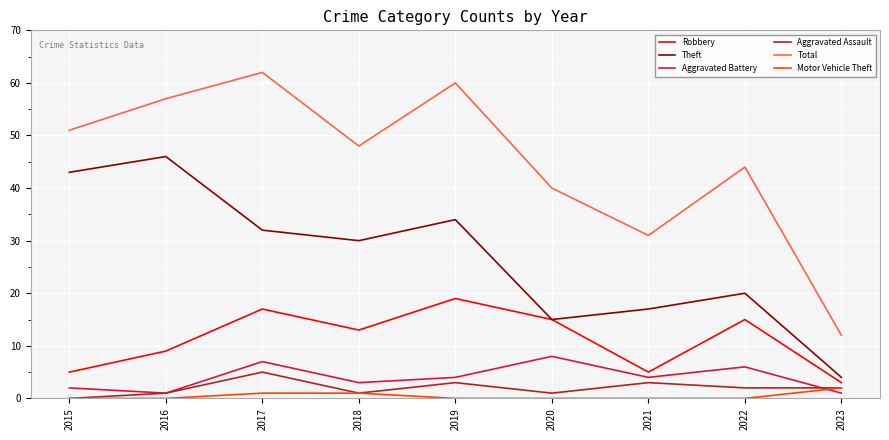

Is it true that Robbery equals 2 at 2021?

False